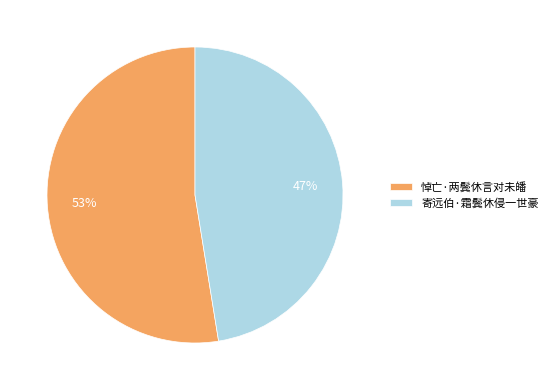

Does 悼亡·两鬓休言对未皤 account for over 50% of the chart?

Yes